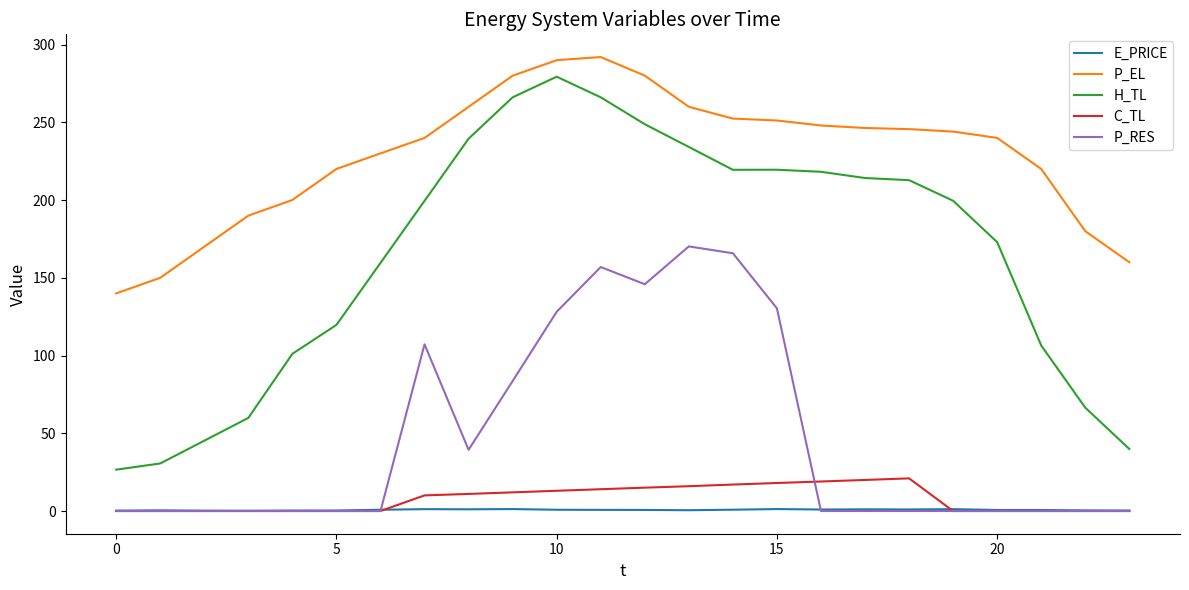

True or false: P_EL and E_PRICE intersect in this chart.

False